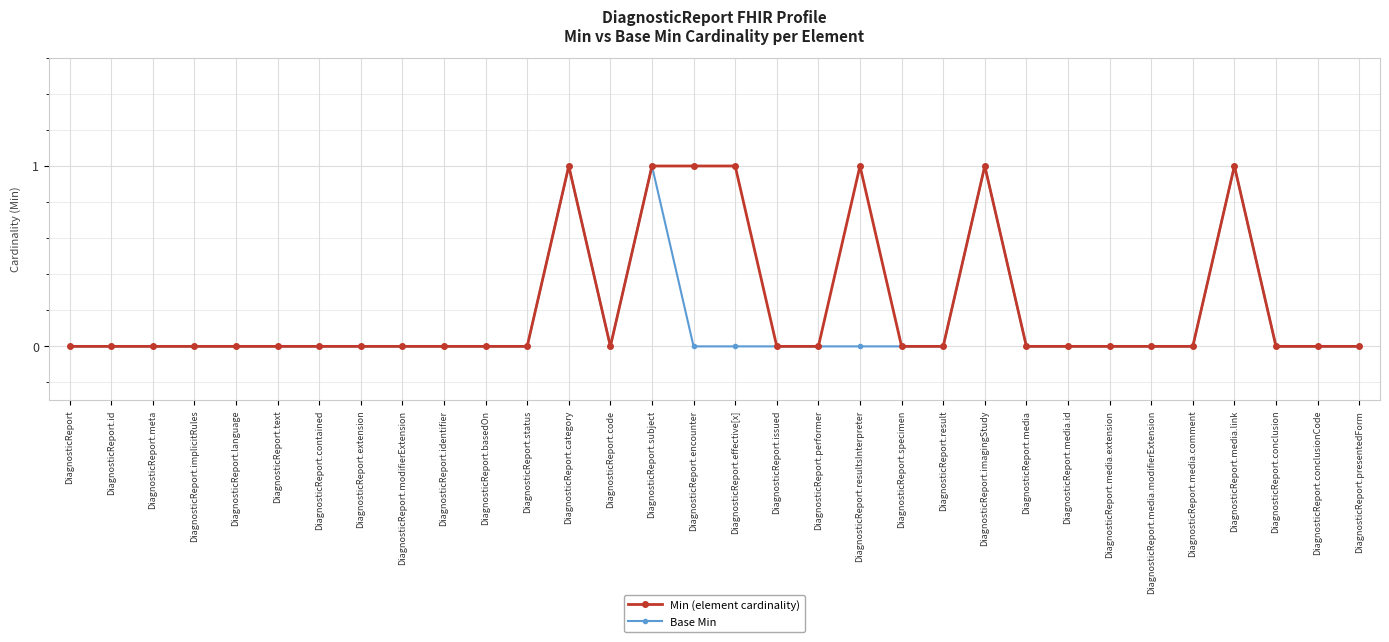

Rank the series by their average value, from lowest to highest.

Base Min, Min (element cardinality)